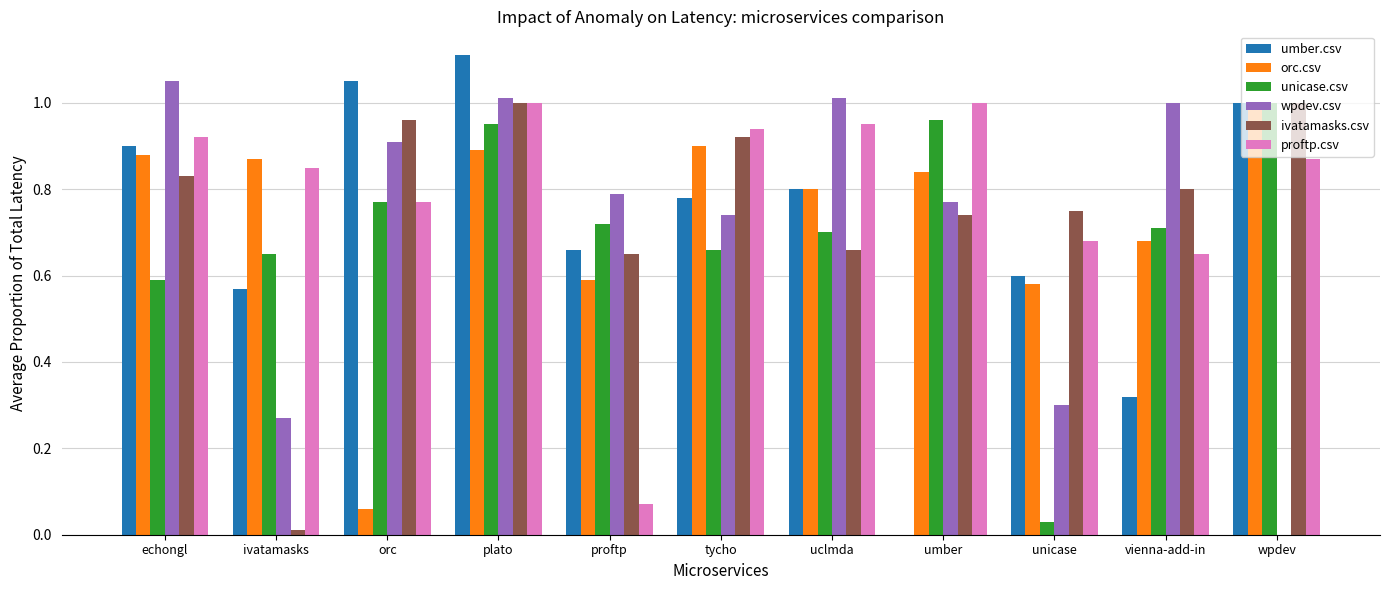

The umber.csv series shows 0.7 at proftp. True or false?

True